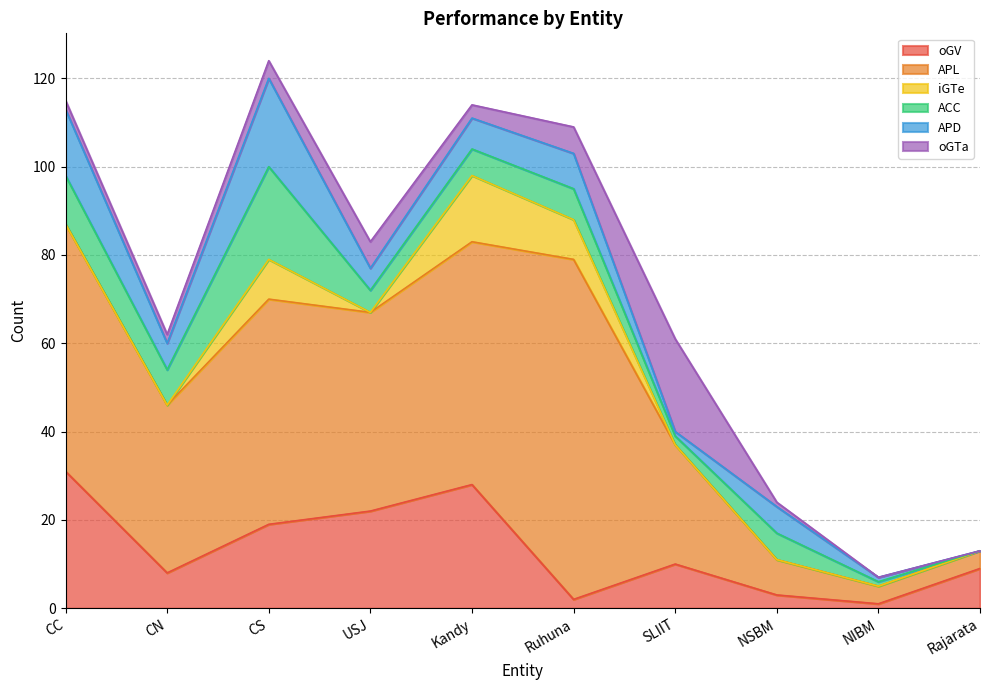

Which category has the lowest value in the oGTa series?

NIBM